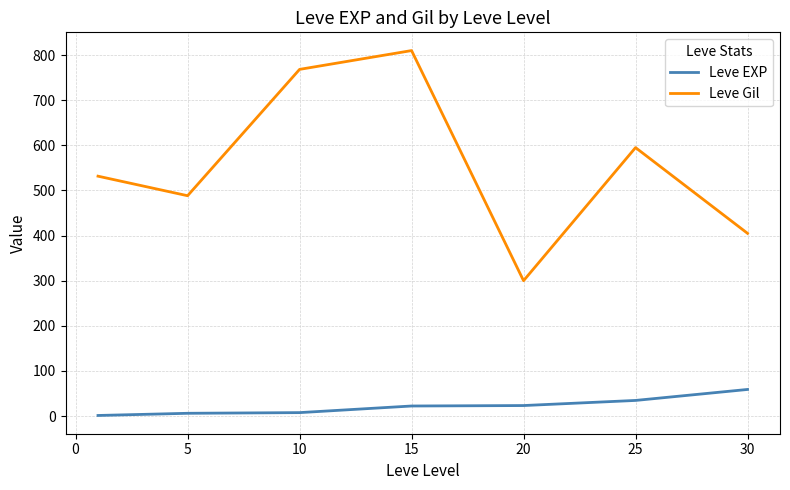

What are all the series names shown in the legend?

Leve EXP, Leve Gil